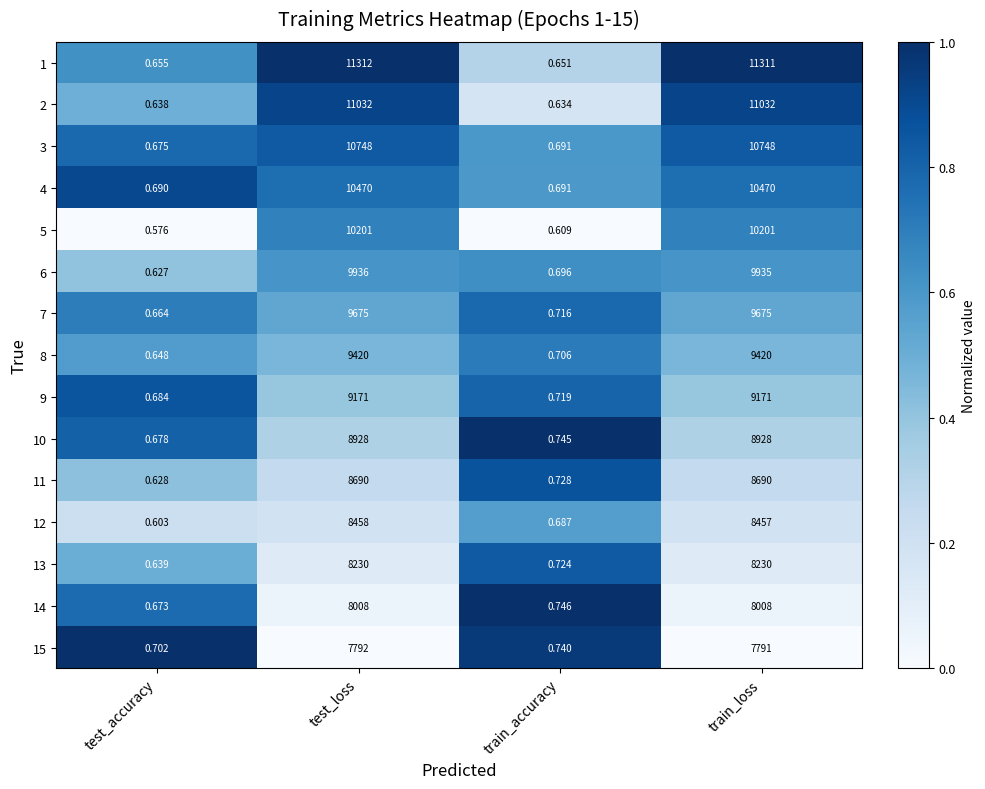

At which category is the sum across all series the highest?

test_loss